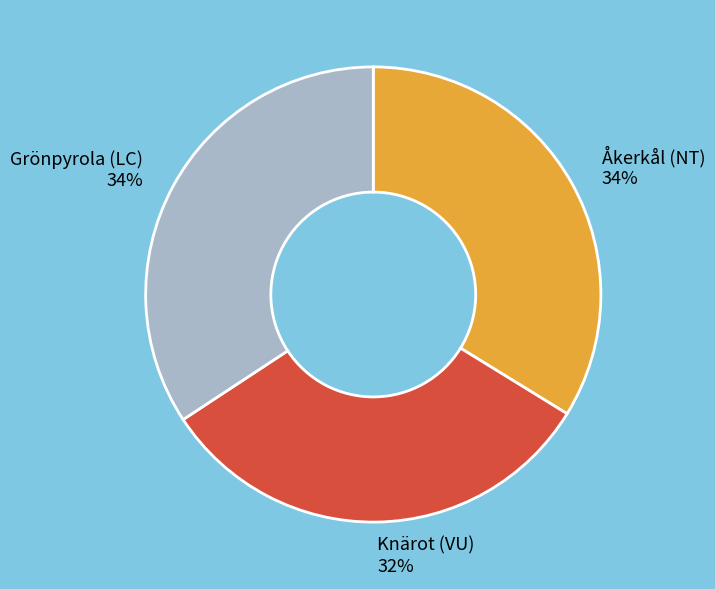

Which has a higher value, Knärot (VU) or Åkerkål (NT)?

Åkerkål (NT)